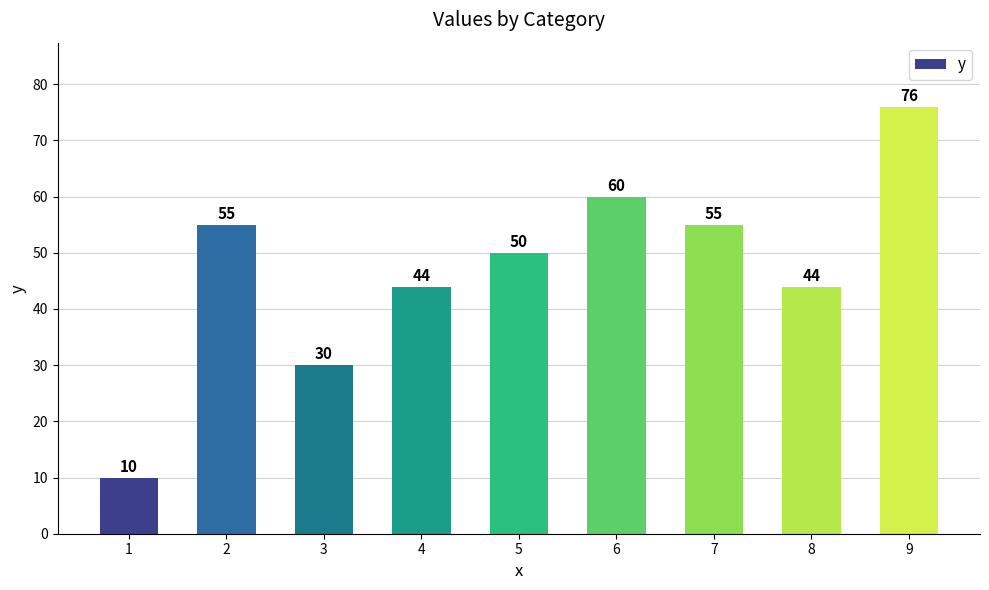

How many values are below 50?

4